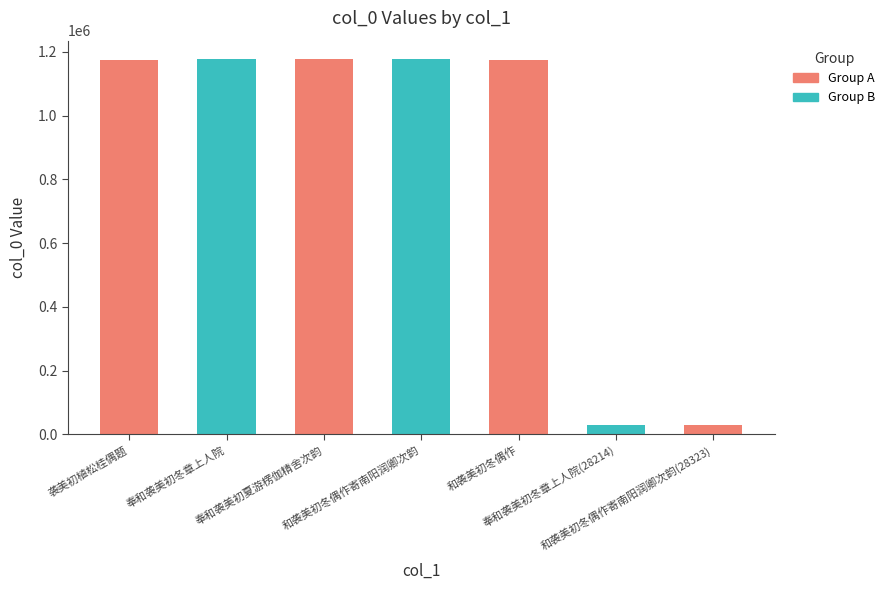

Does the chart contain stacked bars?

No